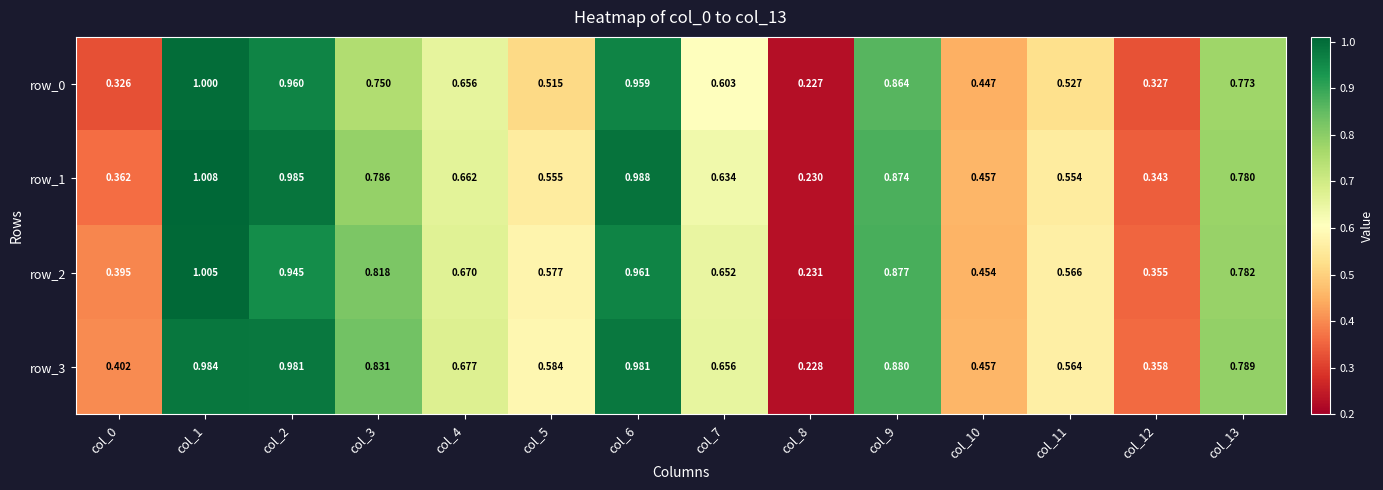

Is the value of row_0 at col_4 greater than the value of row_2 at col_2?

No